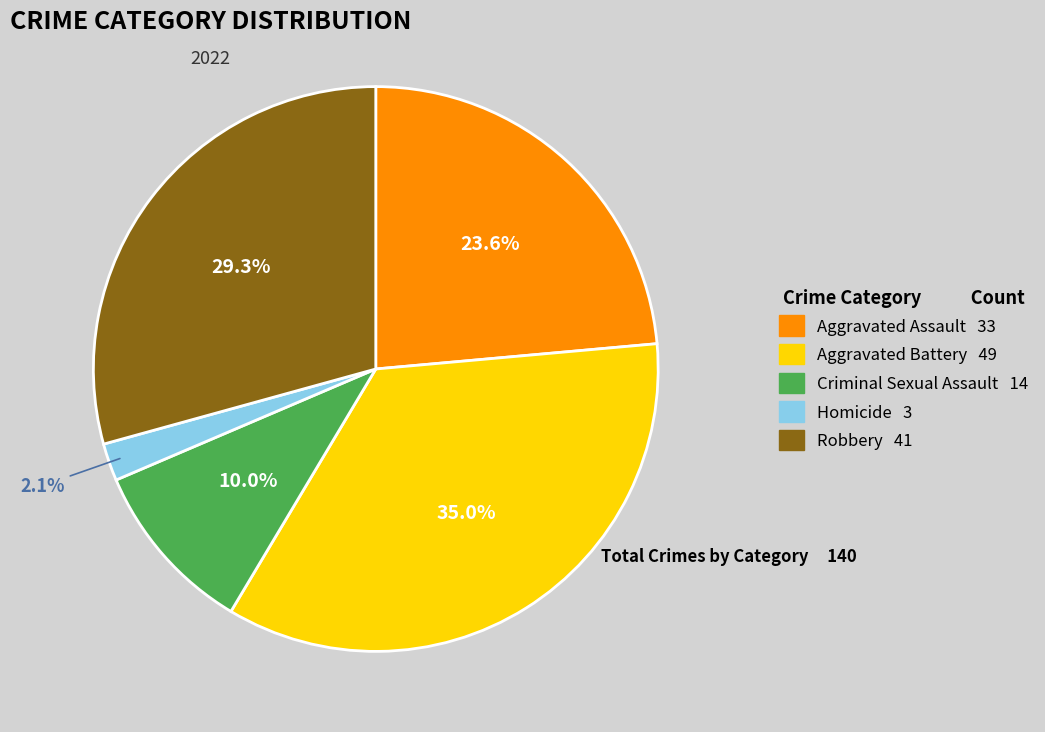

Between Aggravated Battery and Criminal Sexual Assault, which is larger?

Aggravated Battery